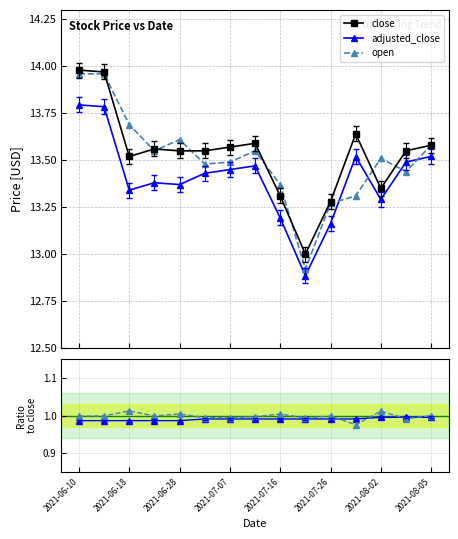

How many interior local valleys does the open series have?

4